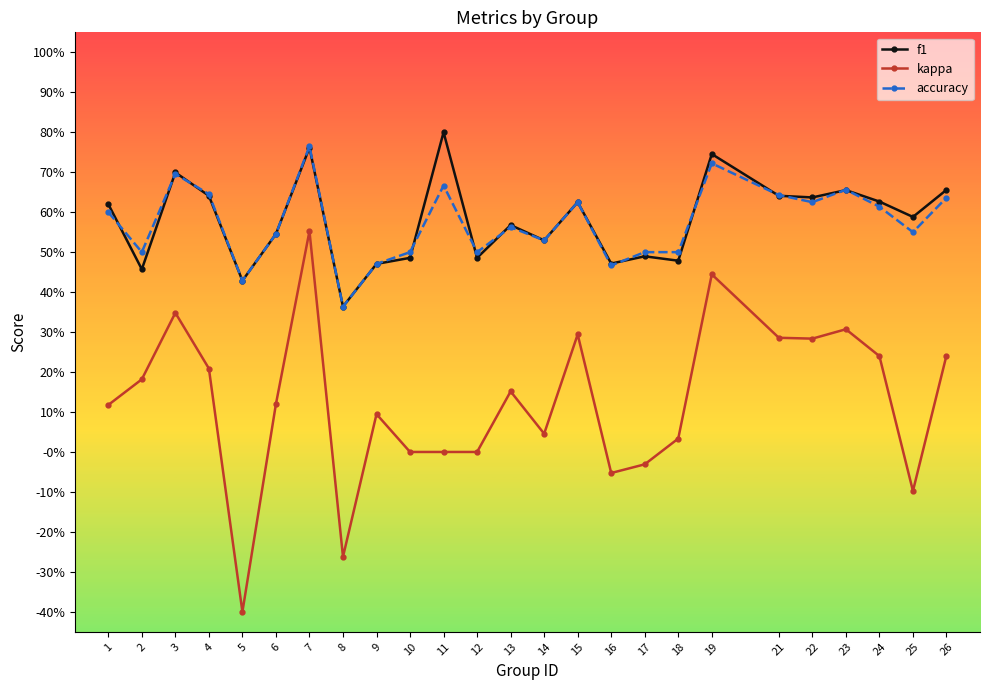

True or false: f1 and kappa intersect in this chart.

False